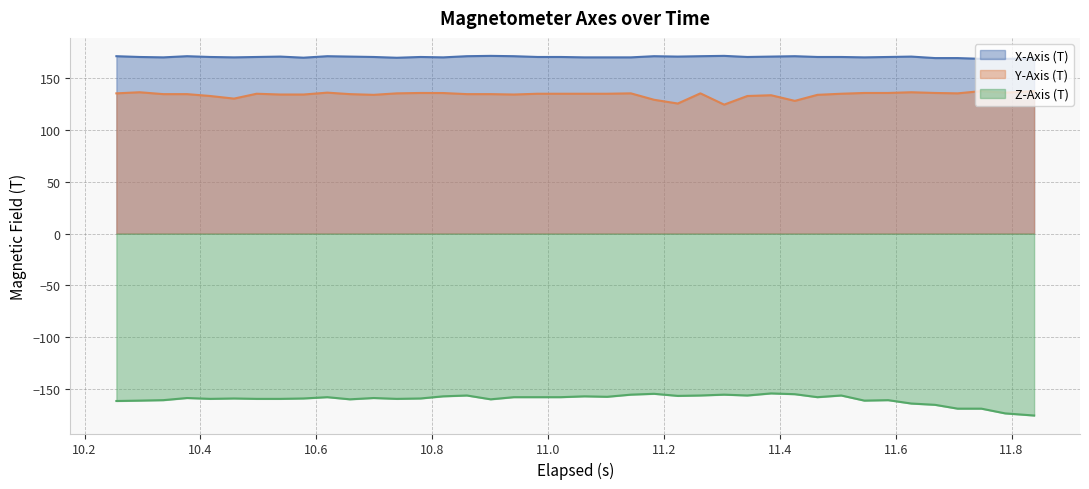

True or false: X-Axis (T) and Z-Axis (T) intersect in this chart.

False